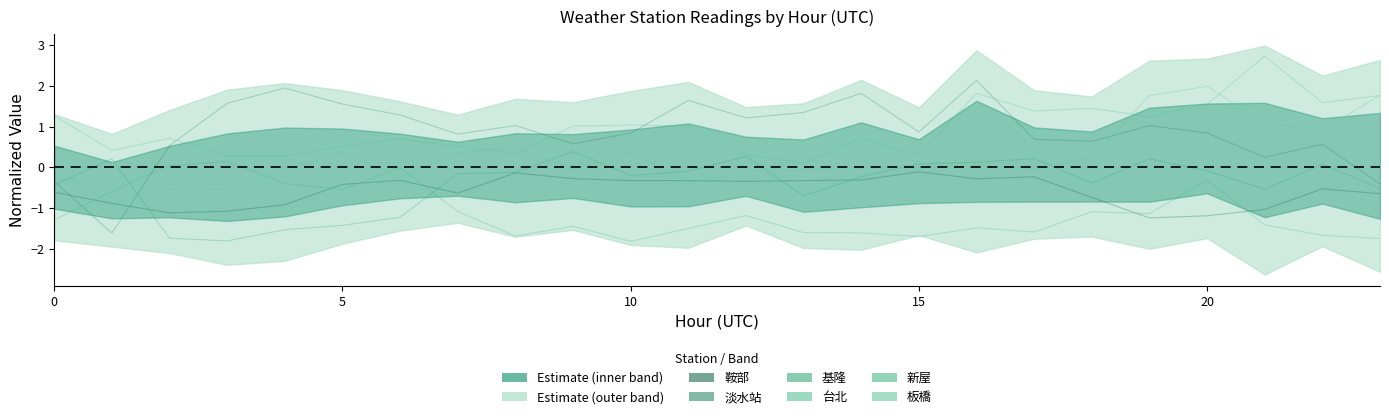

Count the number of data series in this chart.

6